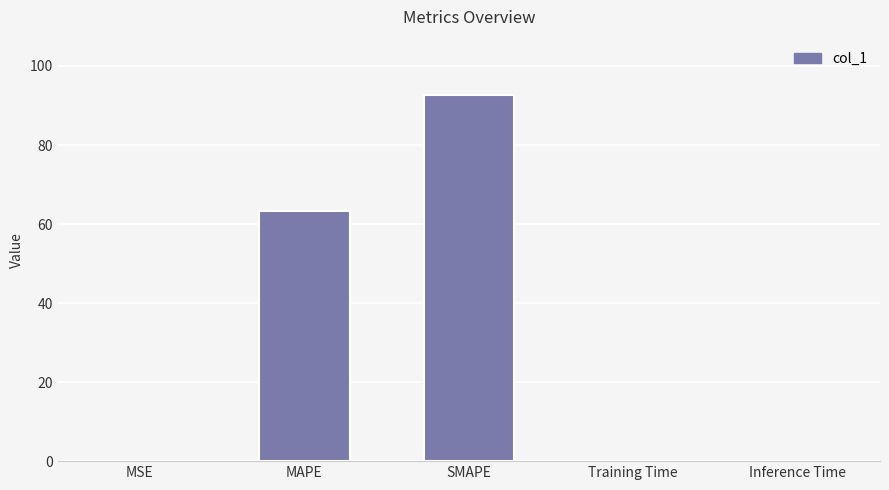

What is the change in value from MSE to SMAPE?

+92.7